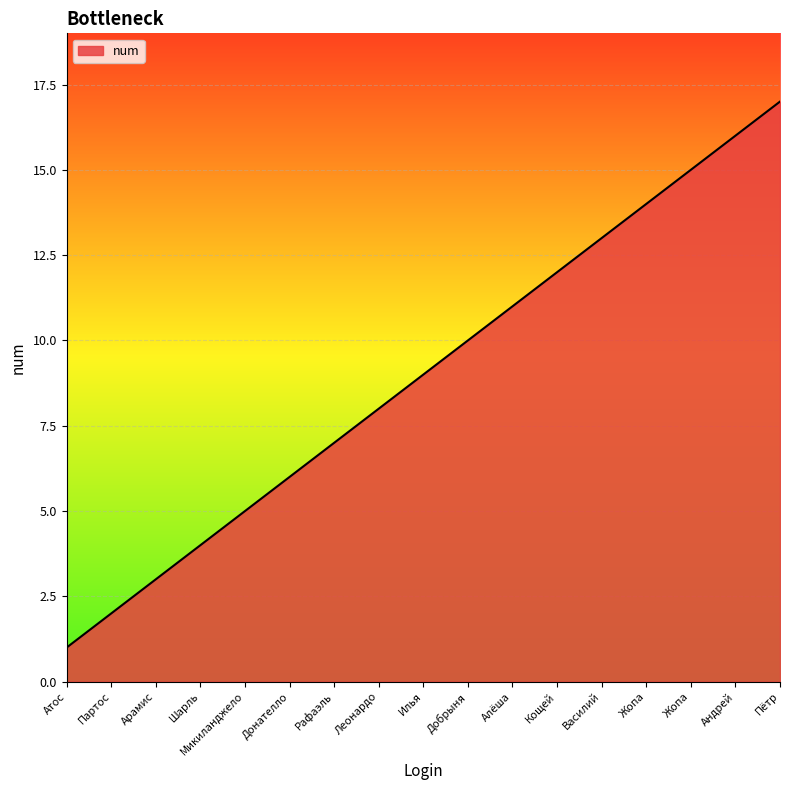

Reading left to right, list all the values displayed in this chart.

1	2	3	4	5	6	7	8	9	10	11	12	13	14	15	16	17